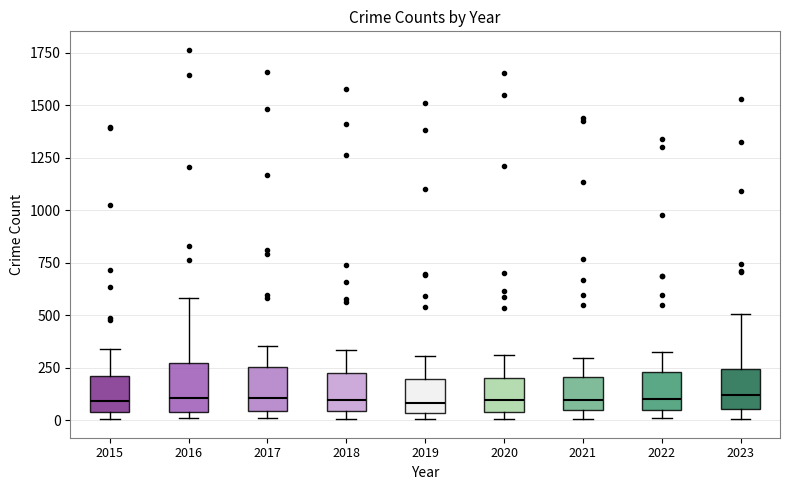

Reading left to right, read every box against the y-axis: the position of its median line, the range the box covers, and the ends of its whiskers. The values are not printed on the chart, so give them approximately, as read against the axis.

2015: median 100, box 50 to 200, whiskers 0 to 350
2016: median 100, box 50 to 250, whiskers 0 to 600
2017: median 100, box 50 to 250, whiskers 0 to 350
2018: median 100, box 50 to 200, whiskers 0 to 350
2019: median 100, box 50 to 200, whiskers 0 to 300
2020: median 100, box 50 to 200, whiskers 0 to 300
2021: median 100, box 50 to 200, whiskers 0 to 300
2022: median 100, box 50 to 250, whiskers 0 to 300
2023: median 100, box 50 to 250, whiskers 0 to 500